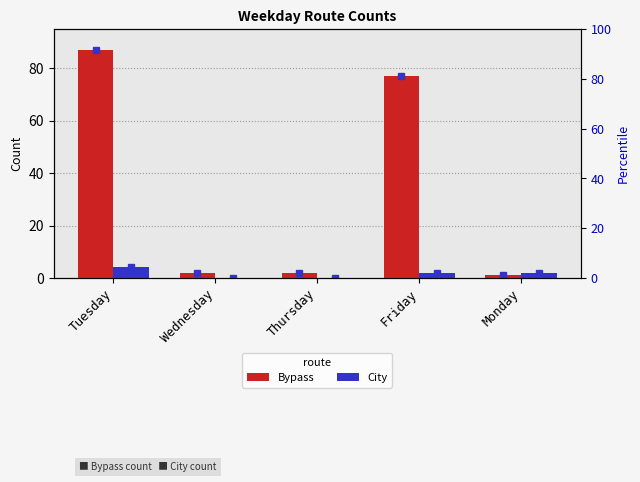

Which has a higher value, Tuesday or Friday?

Tuesday